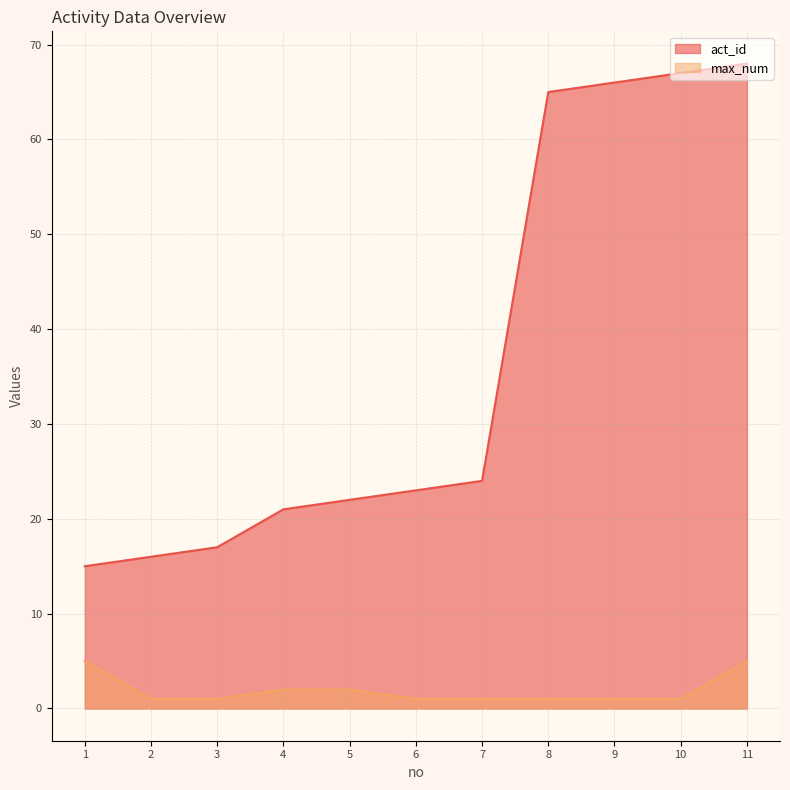

At which category does the chart reach its minimum across all series?

2